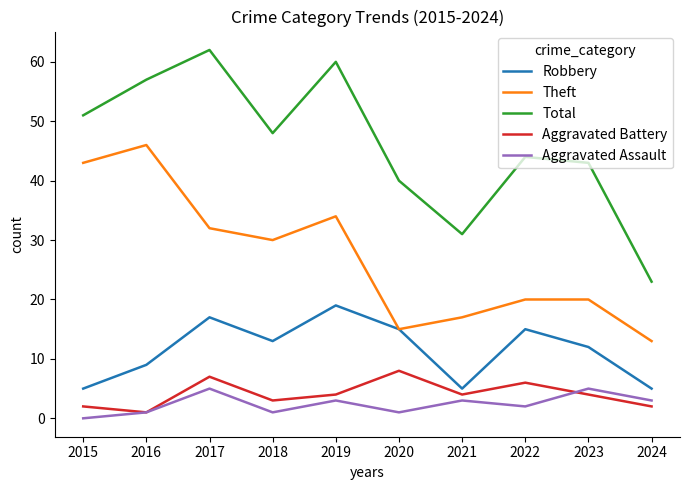

True or false: Robbery has more than 0 interior local peaks.

True